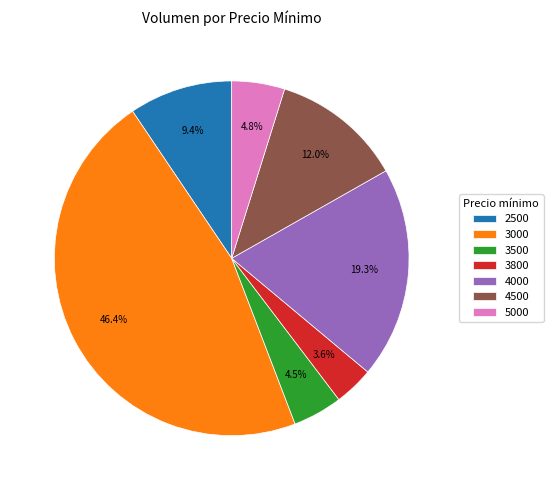

How many slices are in this pie chart?

7